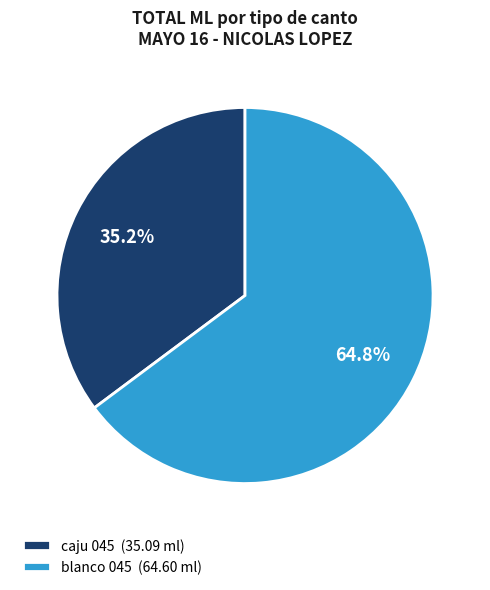

To the nearest percent, what portion does caju 045 represent?

35%